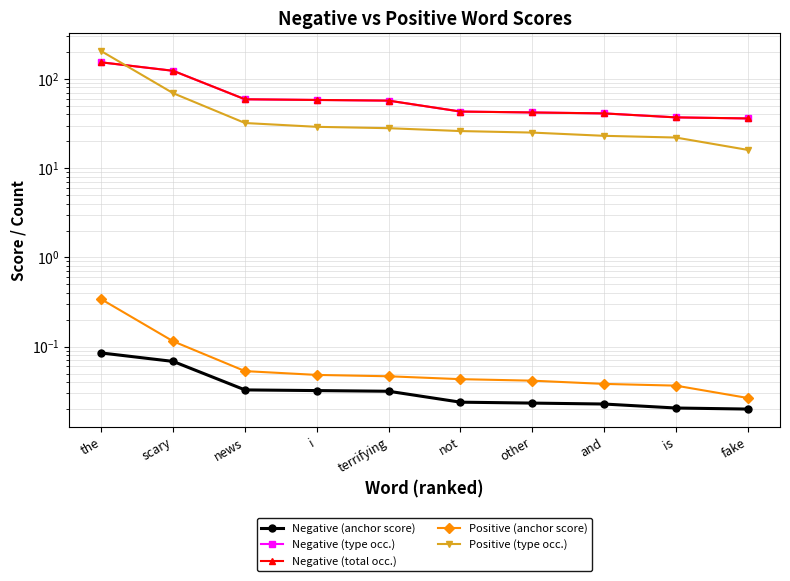

At which category is the sum across all series the highest?

the